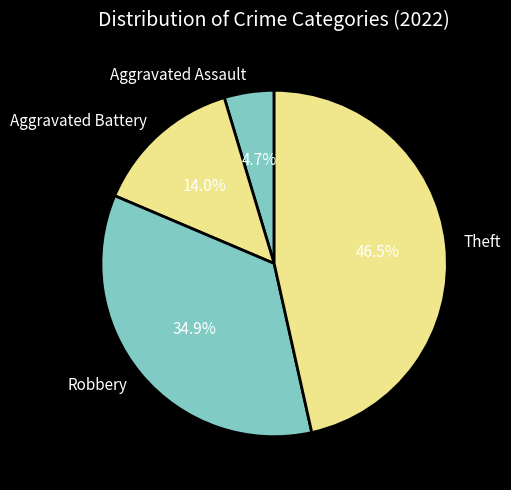

To the nearest percent, what is the difference between the Aggravated Battery and Robbery slice percentages?

21%